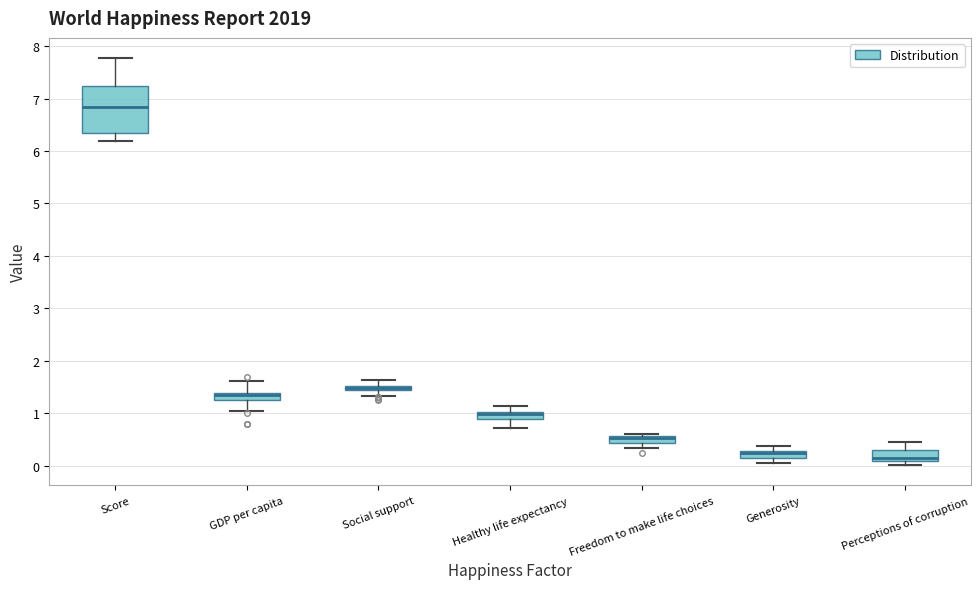

Which box is the tallest, from its lower edge to its upper edge?

Score